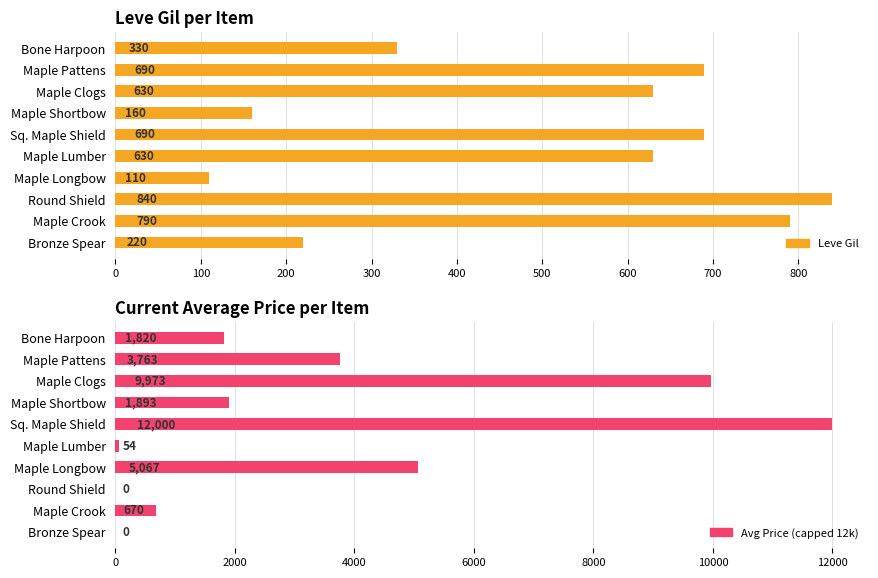

What is the difference between the maximum and minimum values in the Avg Price (capped 12k) series?

12000.0